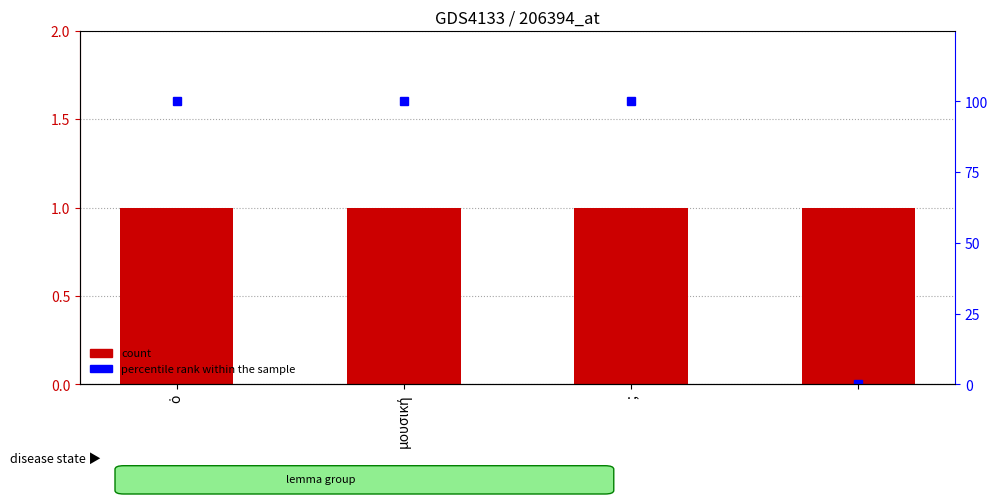

Is it true that percentile rank within the sample equals 100 at ὁ?

True